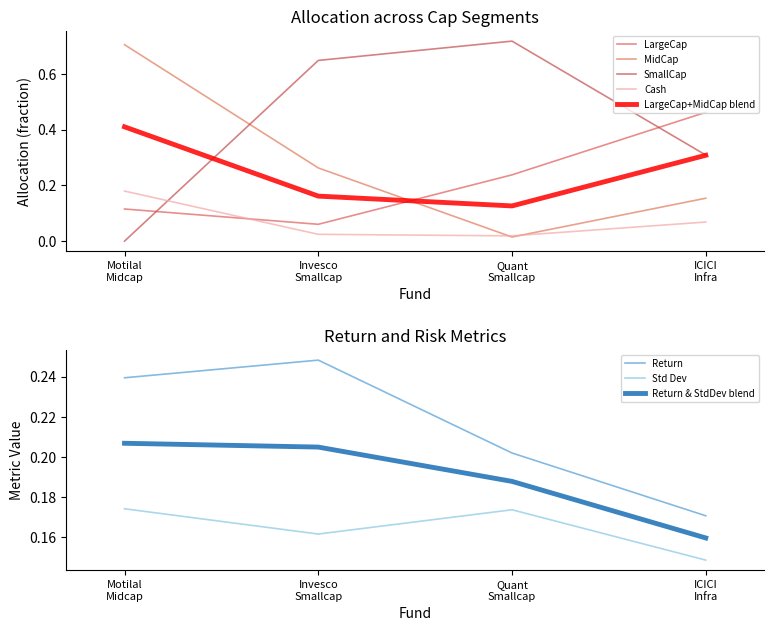

What is the label of the 2nd point from the right?

Quant Smallcap